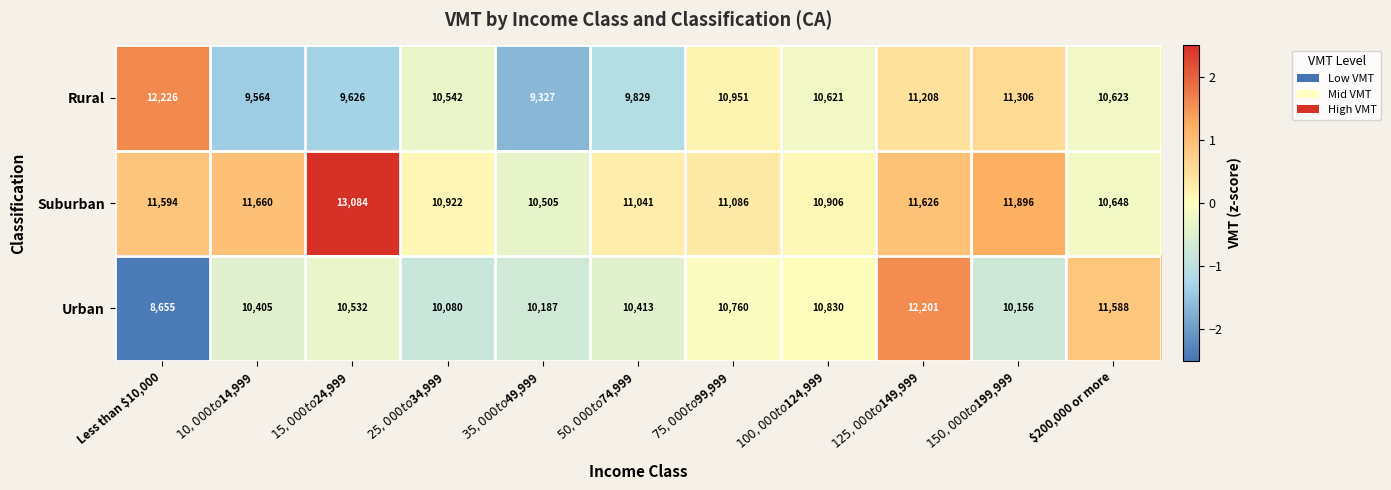

At which label does Urban reach its minimum?

Less than $10,000